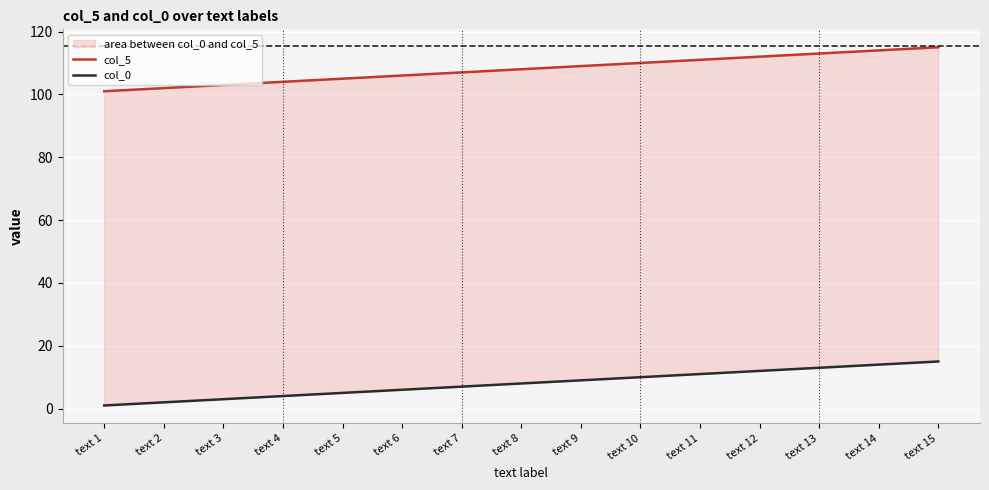

What is the sum of all col_5 values?

1620